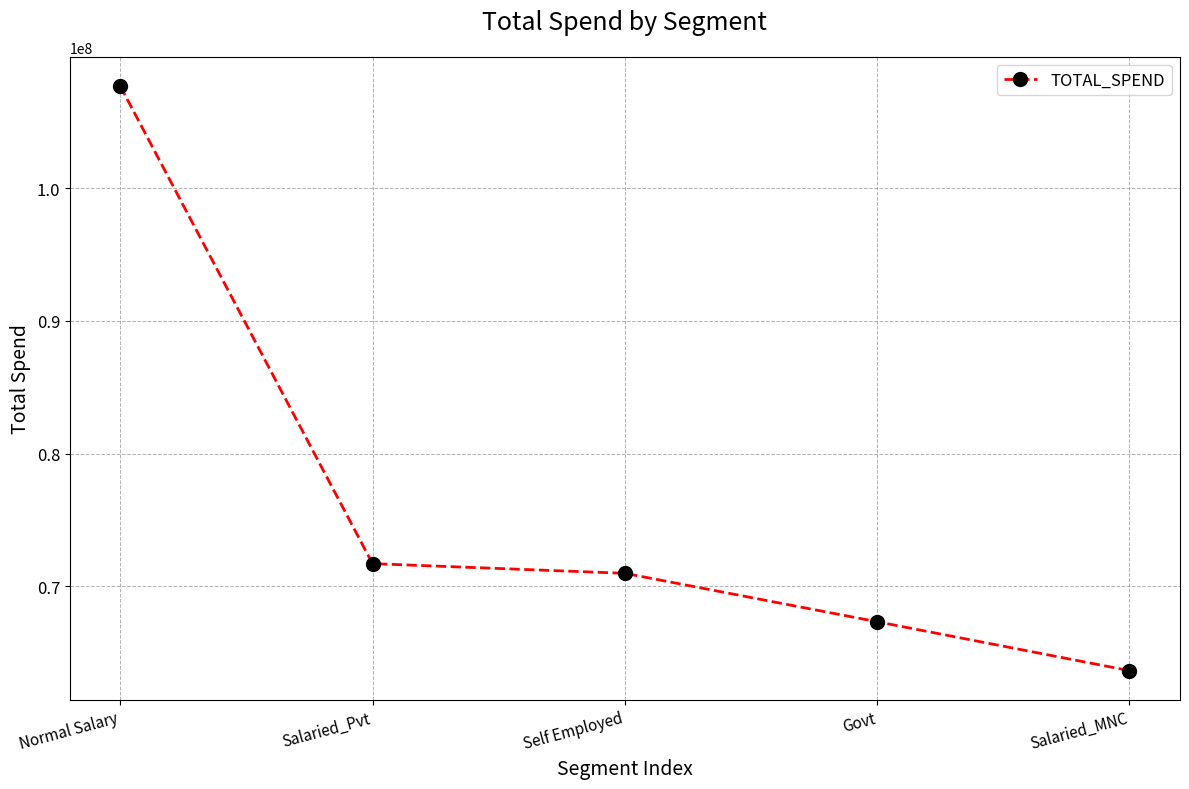

At which label is the value closest to 85673315?

Salaried_Pvt